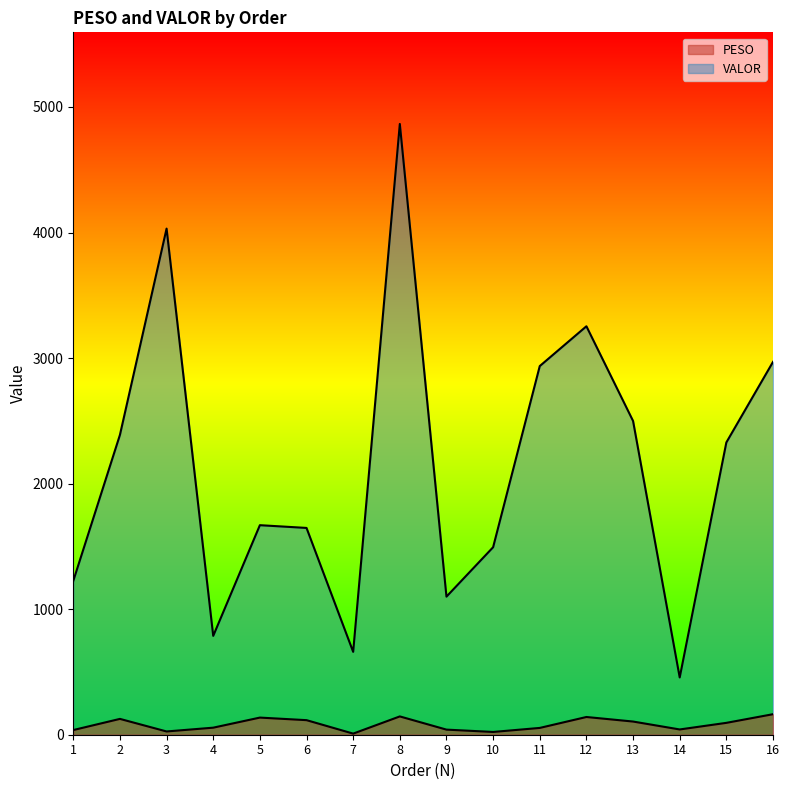

Which series has the largest total across all categories?

VALOR